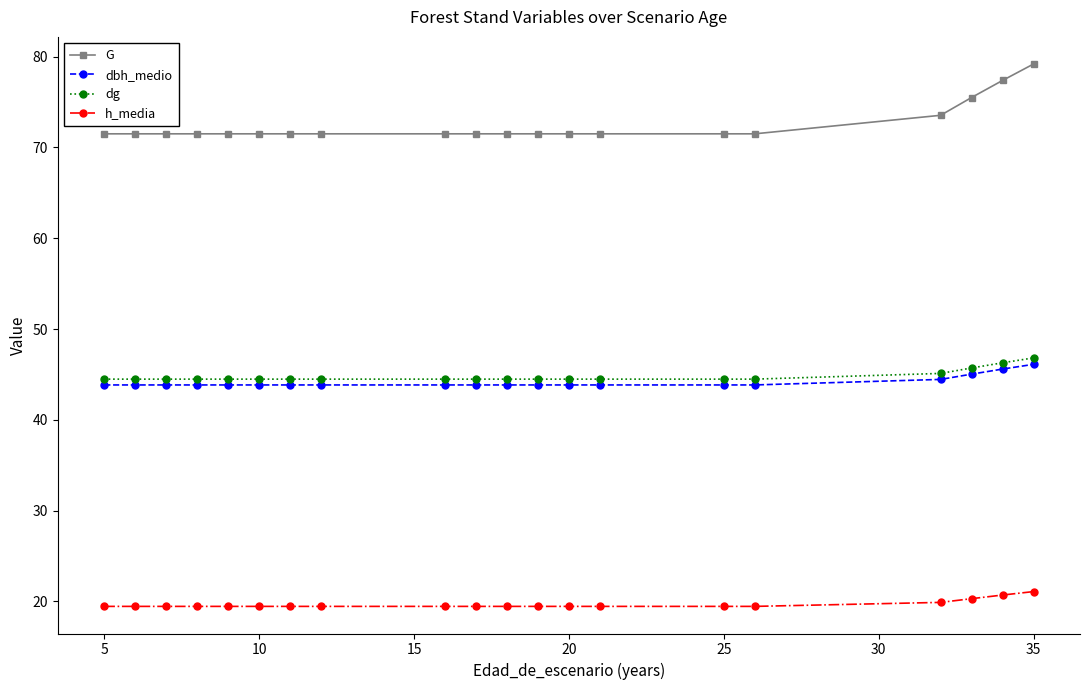

What is the maximum value for dg?

46.8